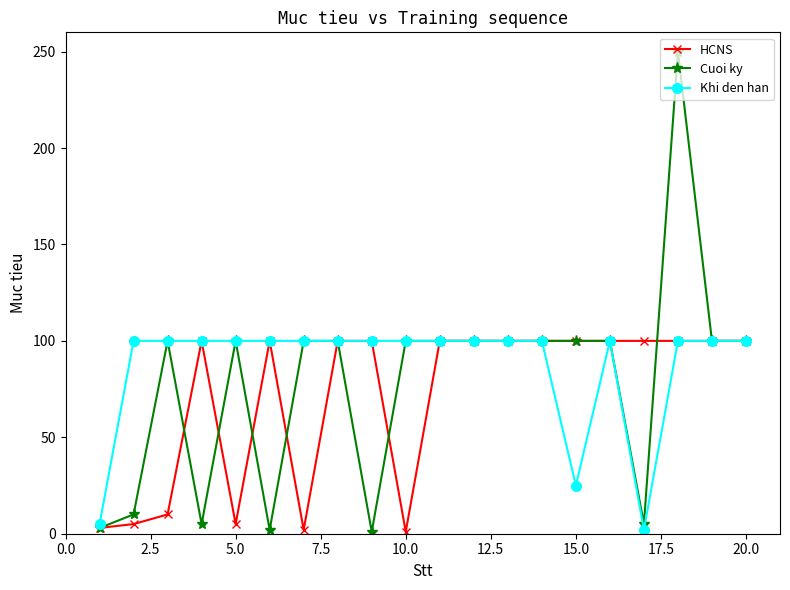

What is the greatest value displayed?

250